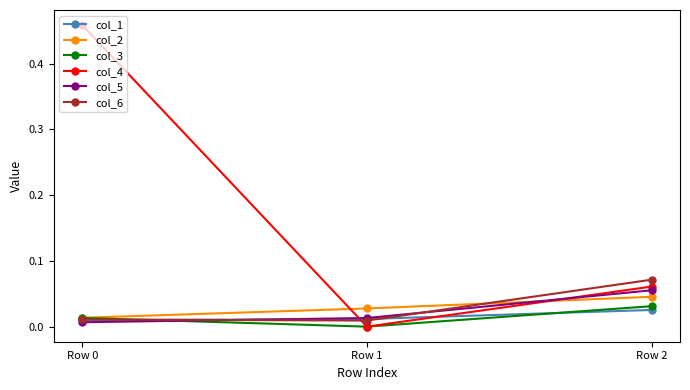

What are all the series names shown in the legend?

col_1, col_2, col_3, col_4, col_5, col_6